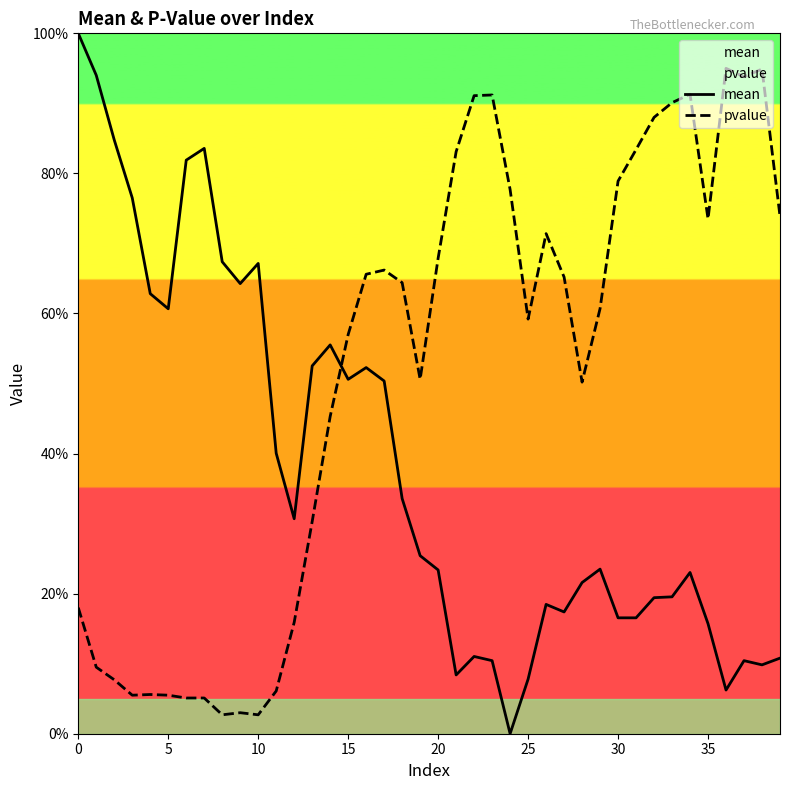

What is the spread (max minus min) of values at 13?

0.2